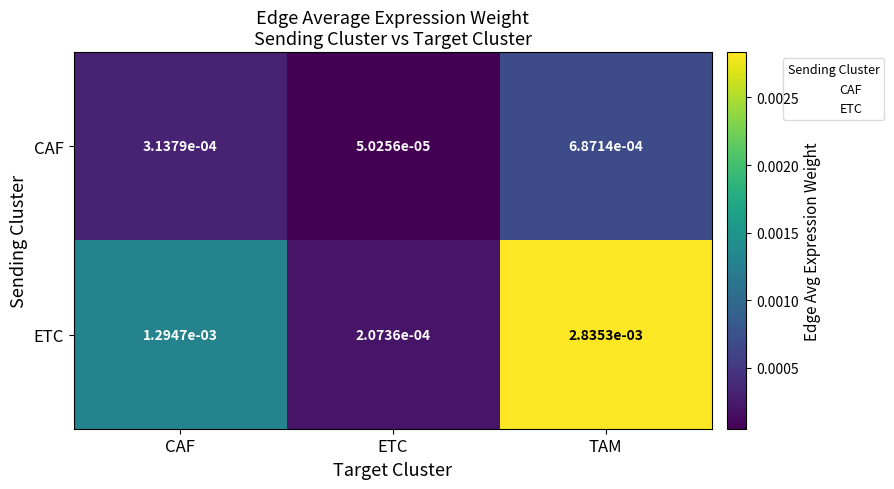

Which series has the largest total across all categories?

ETC